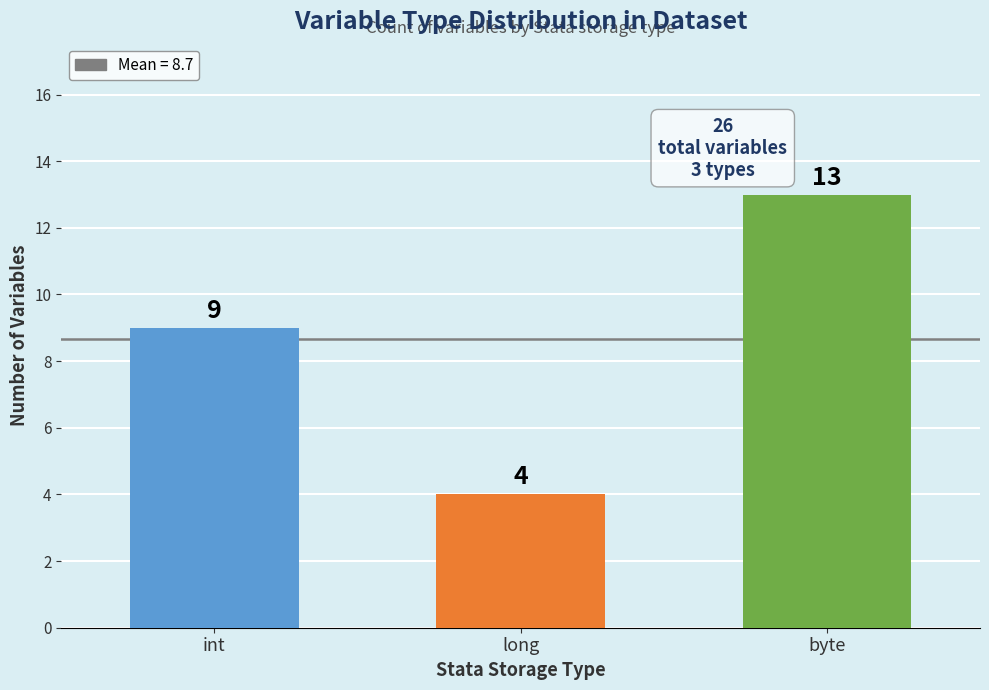

What is the ratio of the value at byte to the value at long?

3.2